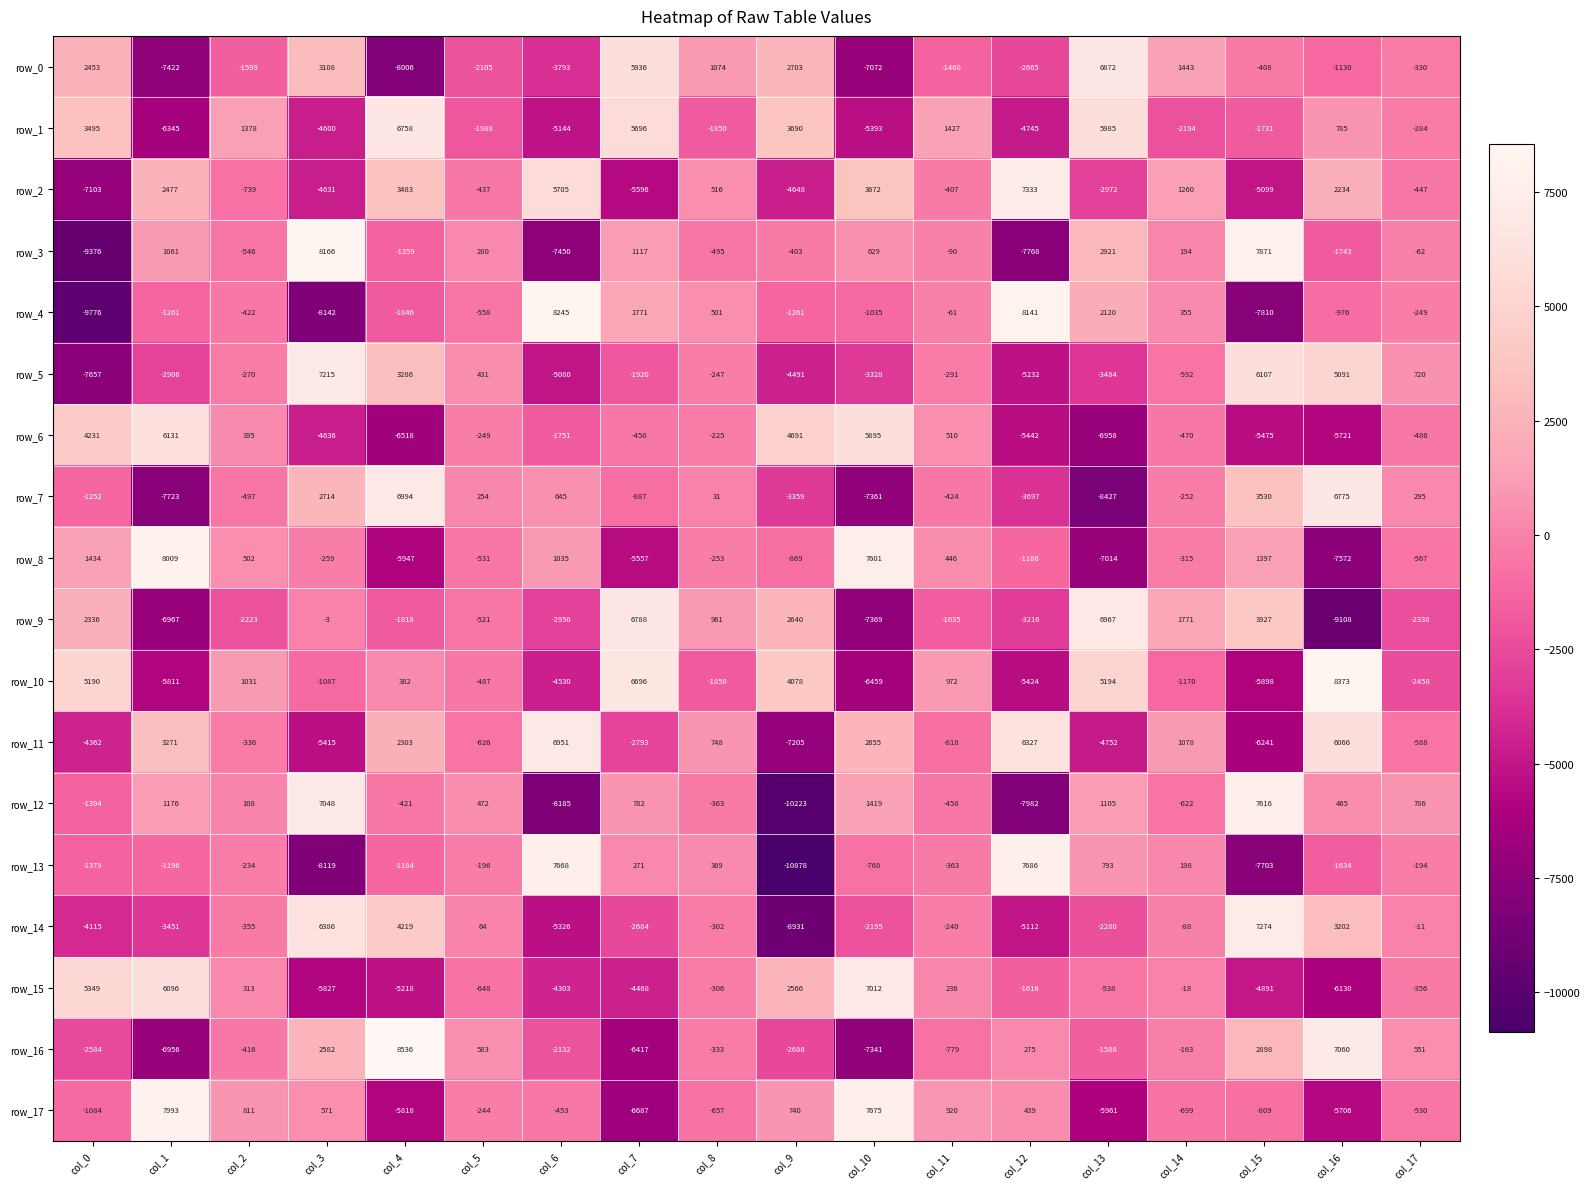

Is it true that row_15 equals 371.4 at col_11?

False